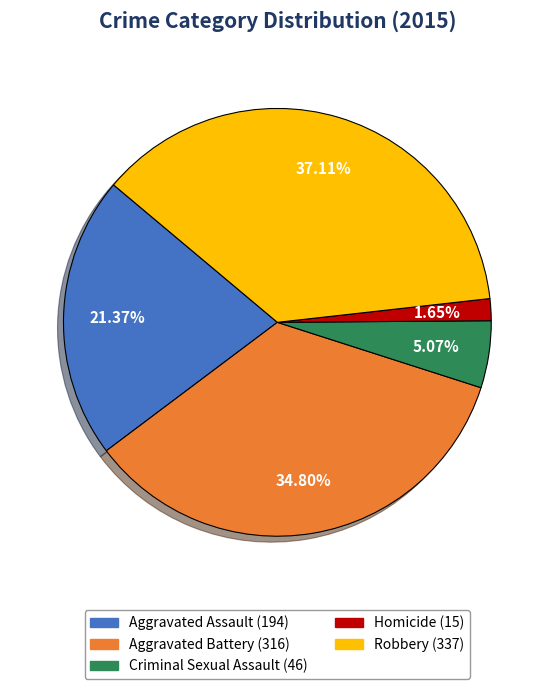

Does Homicide represent more than half of the total?

No